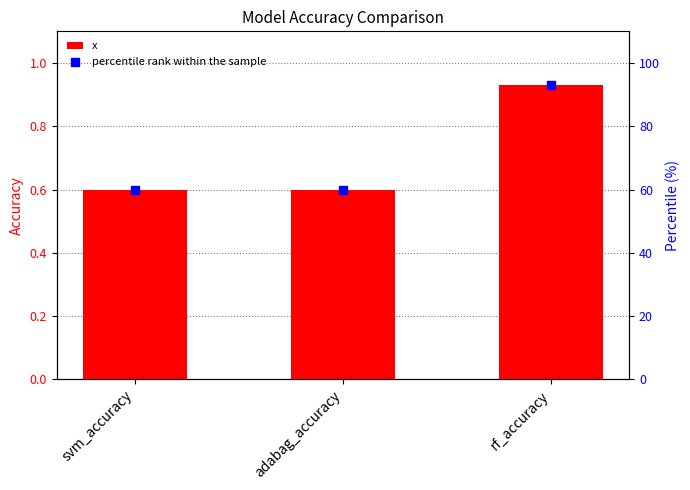

At how many categories does at least one series exceed 35?

3